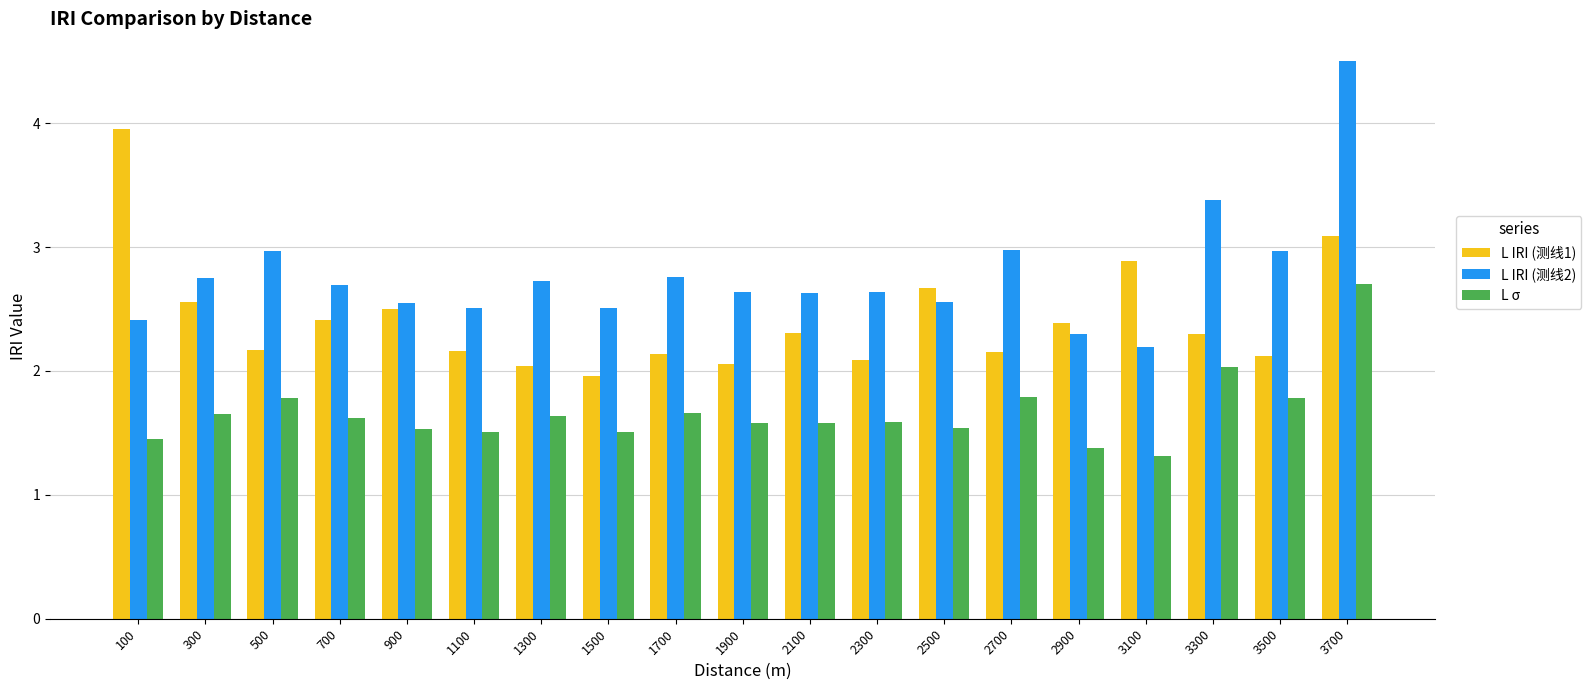

Rank the series at 1300 from lowest to highest value.

L σ, L IRI (测线1), L IRI (测线2)